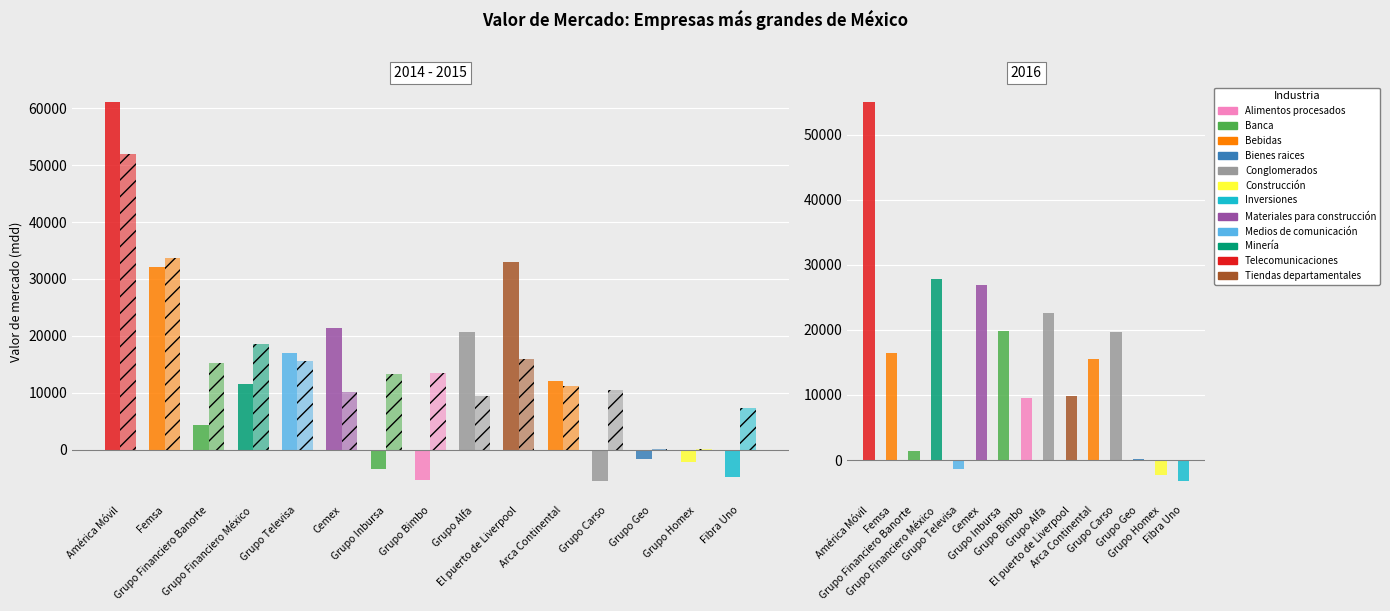

What value does the Valor de mercado 2014 (mdd) series have at Grupo Televisa, to the nearest 10?

16920